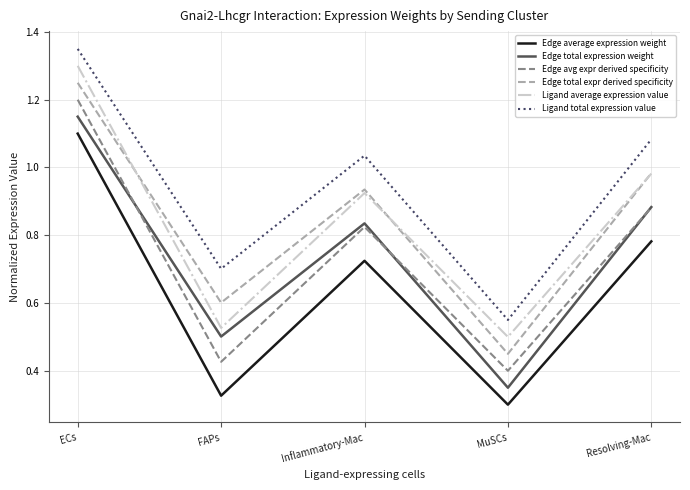

List the labels in order of Edge total expression weight value, largest first.

ECs, Resolving-Mac, Inflammatory-Mac, FAPs, MuSCs